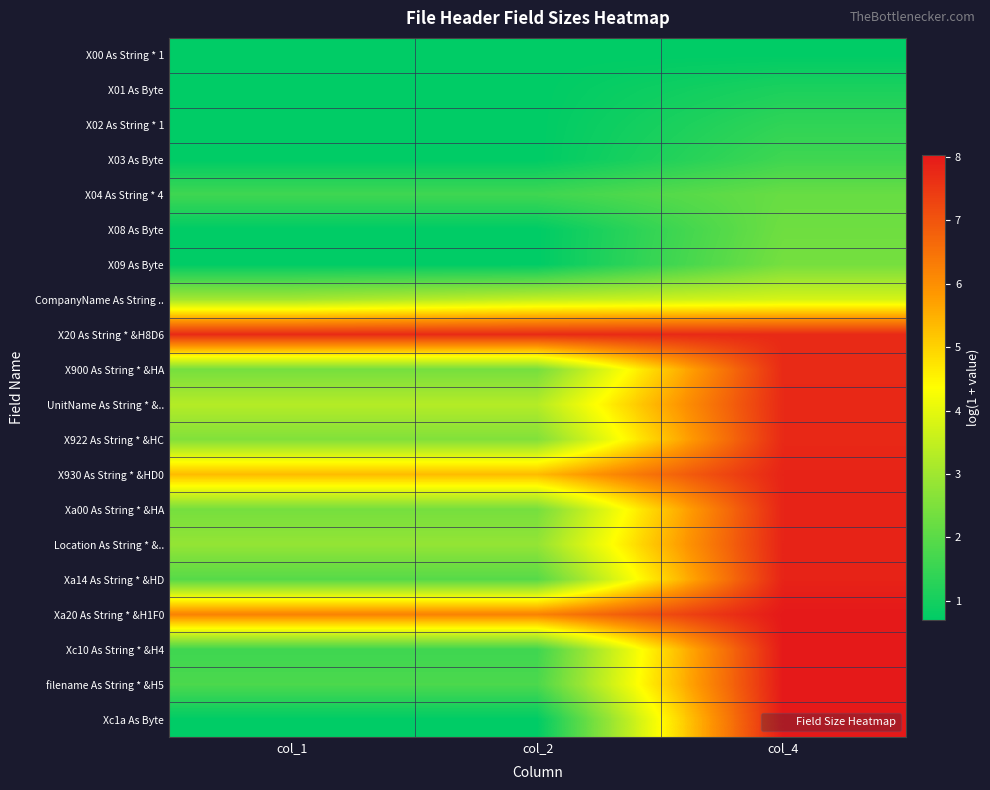

At col_1, list the series in order from largest to smallest.

X20 As String * &H8D6, Xa20 As String * &H1F0, X930 As String * &HD0, UnitName As String * &.., CompanyName As String .., Location As String * &.., X922 As String * &HC, X900 As String * &HA, Xa00 As String * &HA, Xa14 As String * &HD, filename As String * &H5, X04 As String * 4, Xc10 As String * &H4, X00 As String * 1, X01 As Byte, X02 As String * 1, X03 As Byte, X08 As Byte, X09 As Byte, Xc1a As Byte